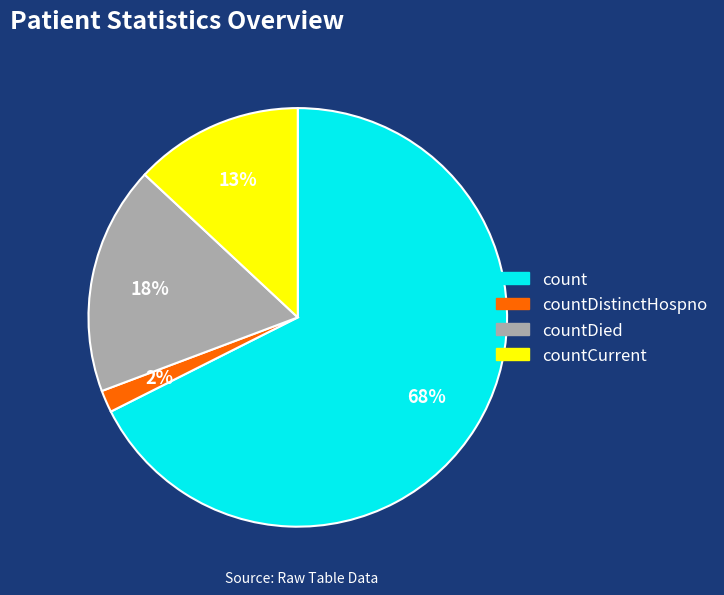

To the nearest percent, what is the average slice percentage?

25%